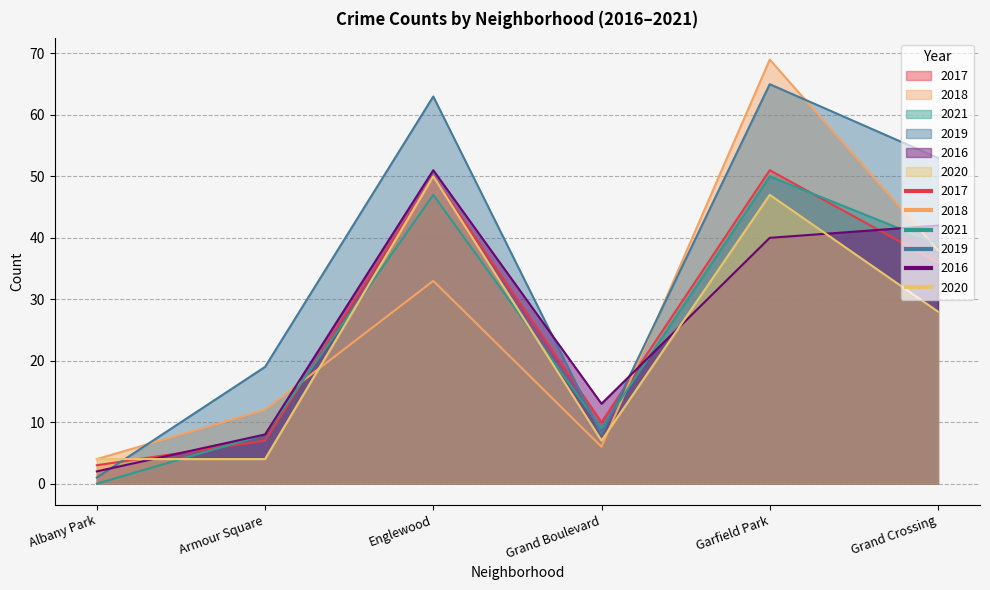

What is the label of the 2nd point from the left?

Armour Square